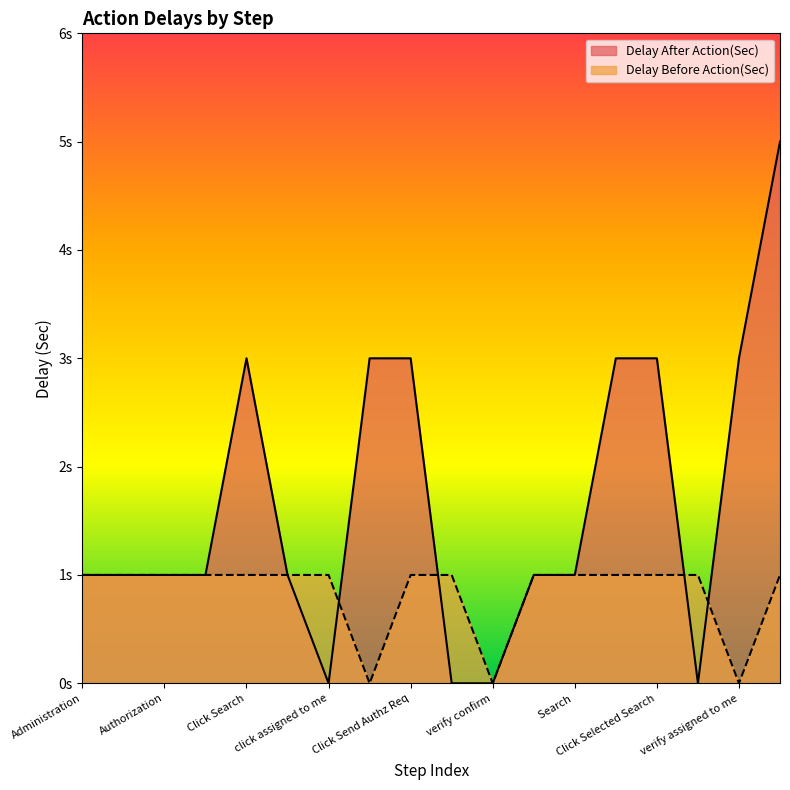

Does the chart display data point markers on the line(s)?

No